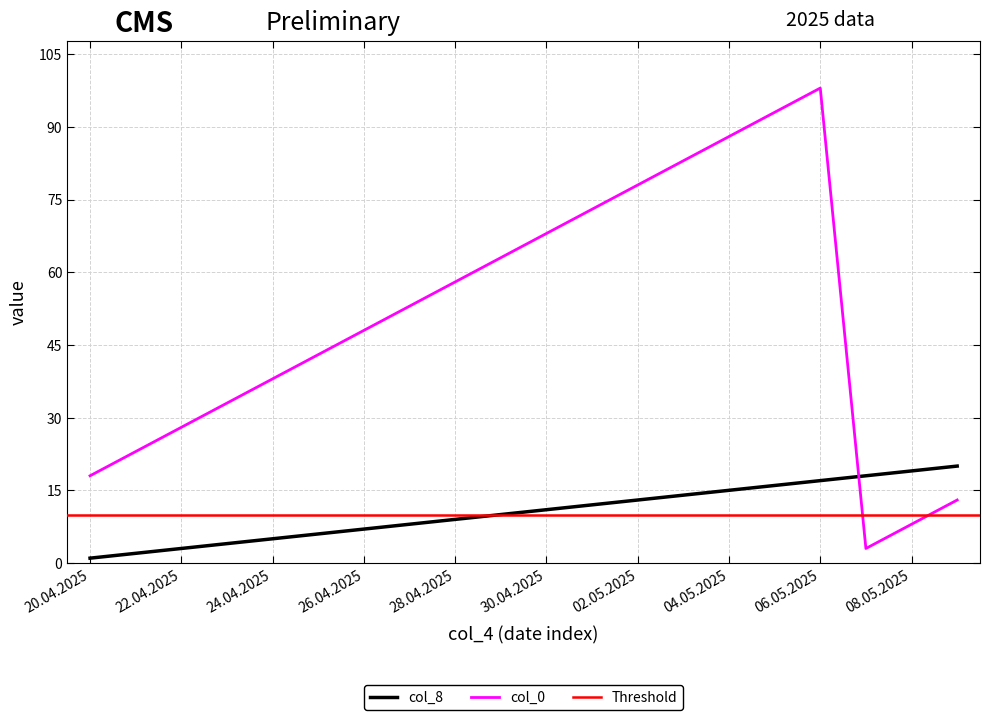

The value of col_0 at 02.05.2025 is 115. True or false?

False